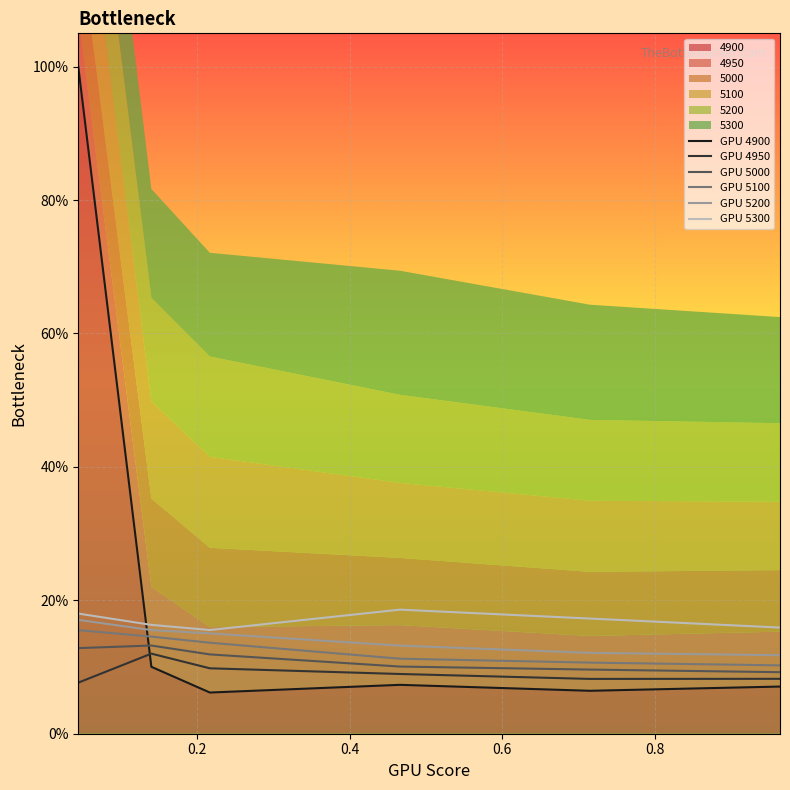

What is the spread (max minus min) of values at 0.4?

0.1